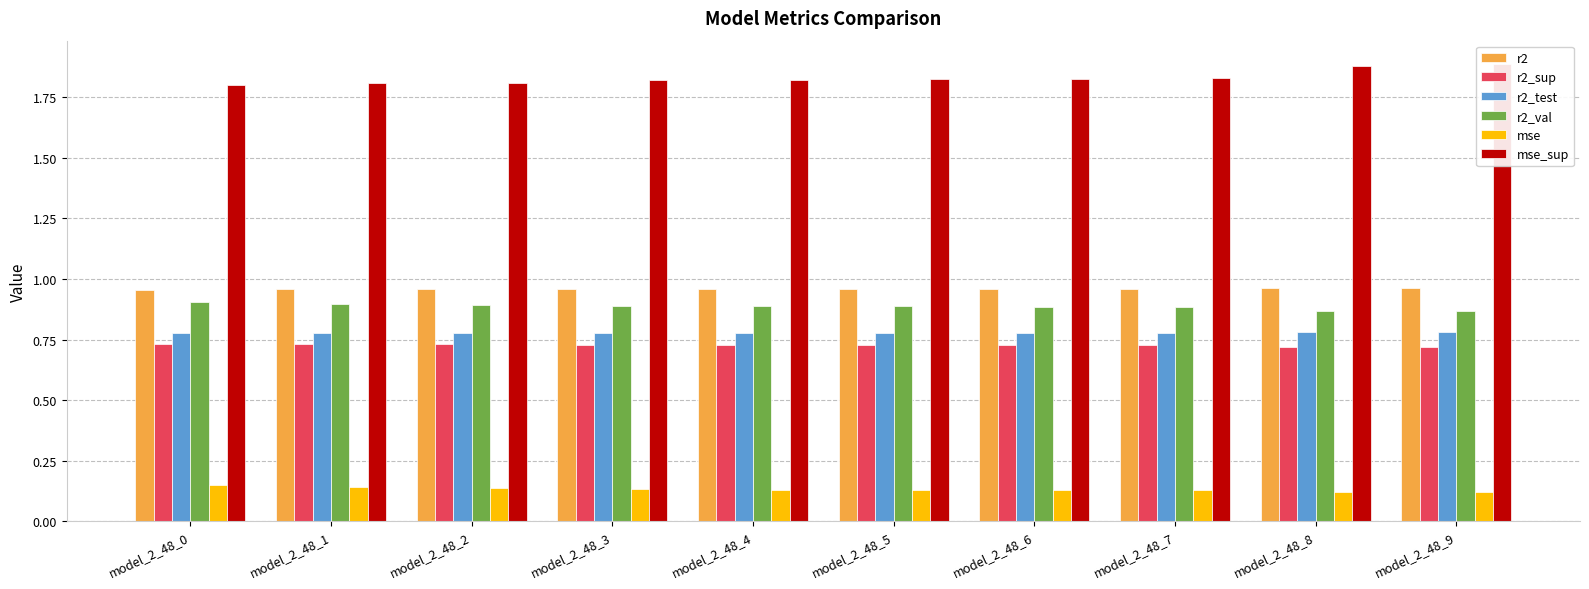

Rank the series at model_2_48_3 from lowest to highest value.

mse, r2_sup, r2_test, r2_val, r2, mse_sup